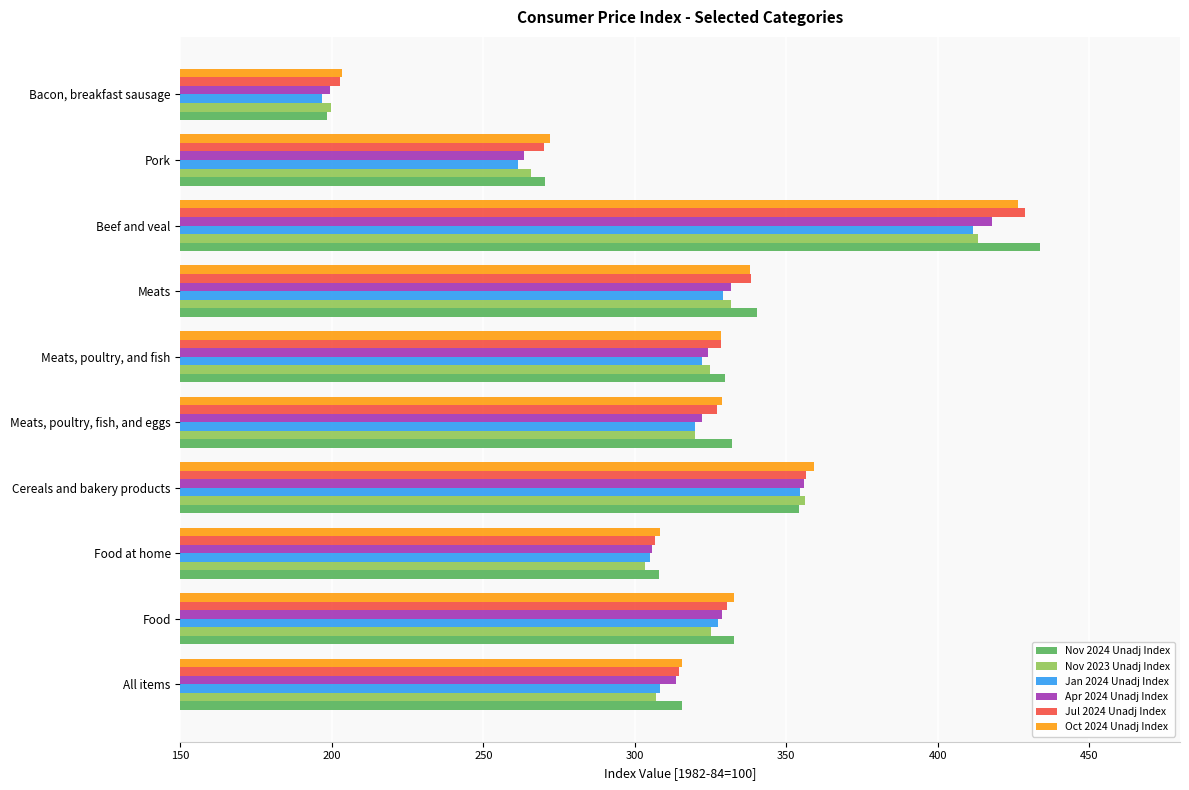

What is the total value across all series at Pork?

1602.8